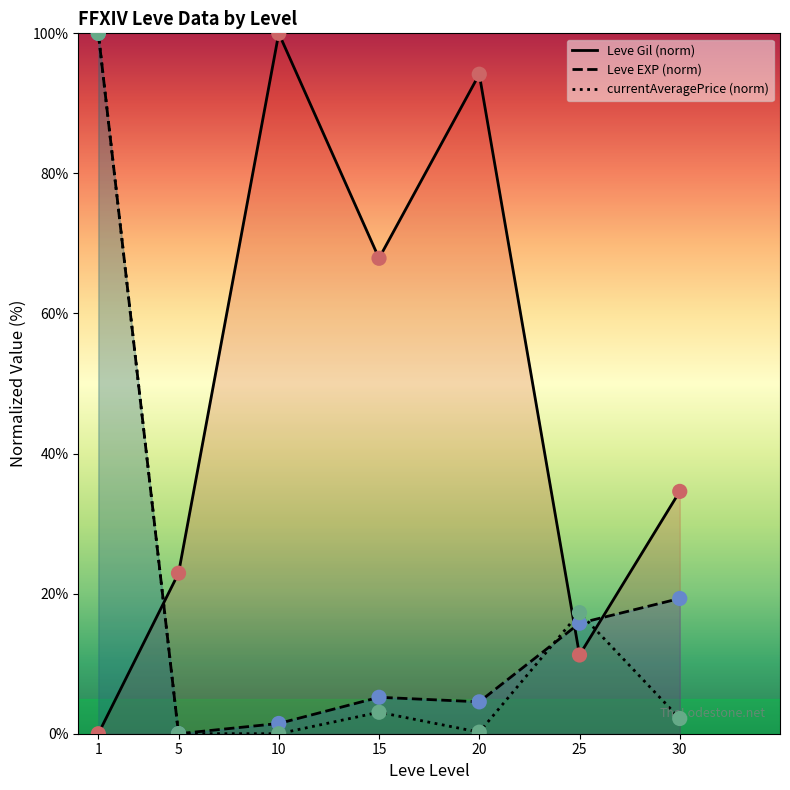

Which series reaches the maximum Y coordinate?

Leve Gil (norm)